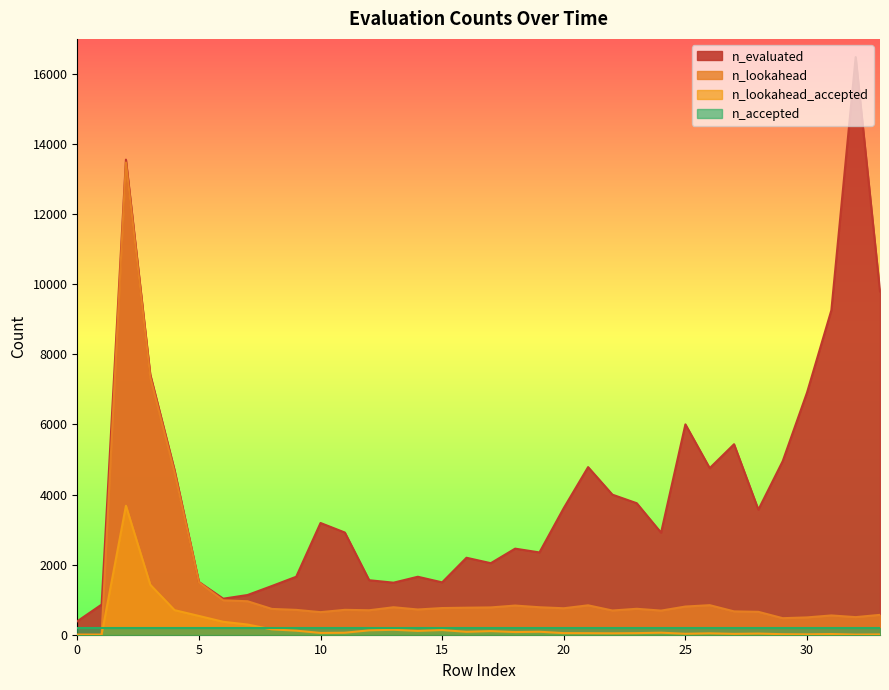

Is the value of n_lookahead at 5 greater than the value of n_evaluated at 32?

No